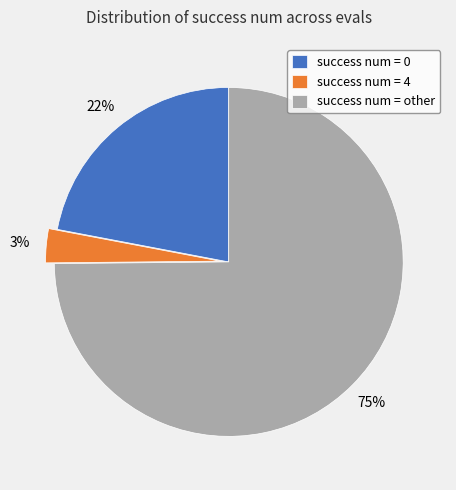

To the nearest percent, what percentage of the pie is success num = 0?

22%